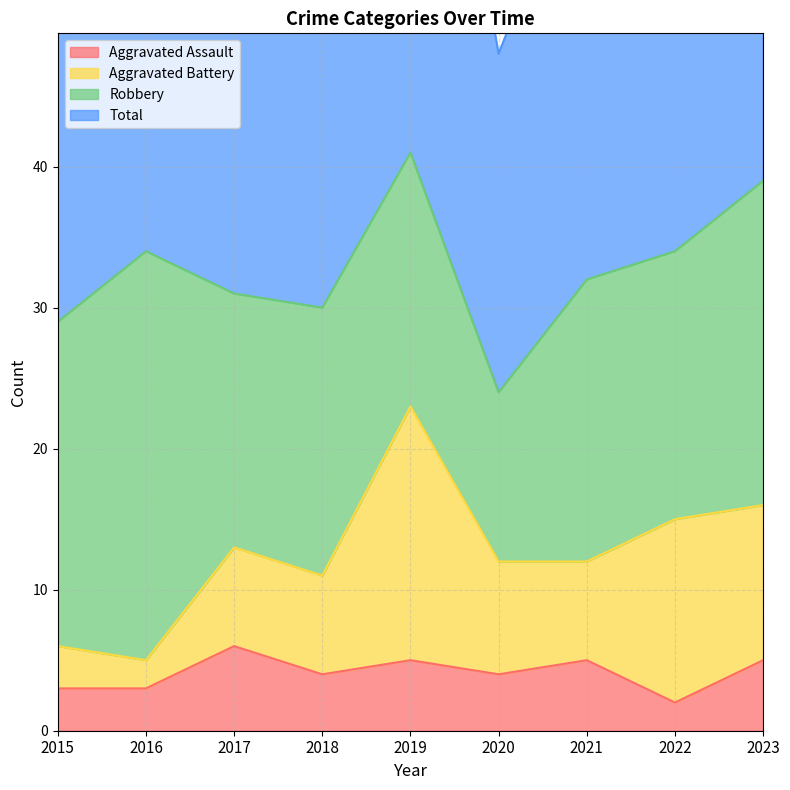

What is the minimum value for Total?

48